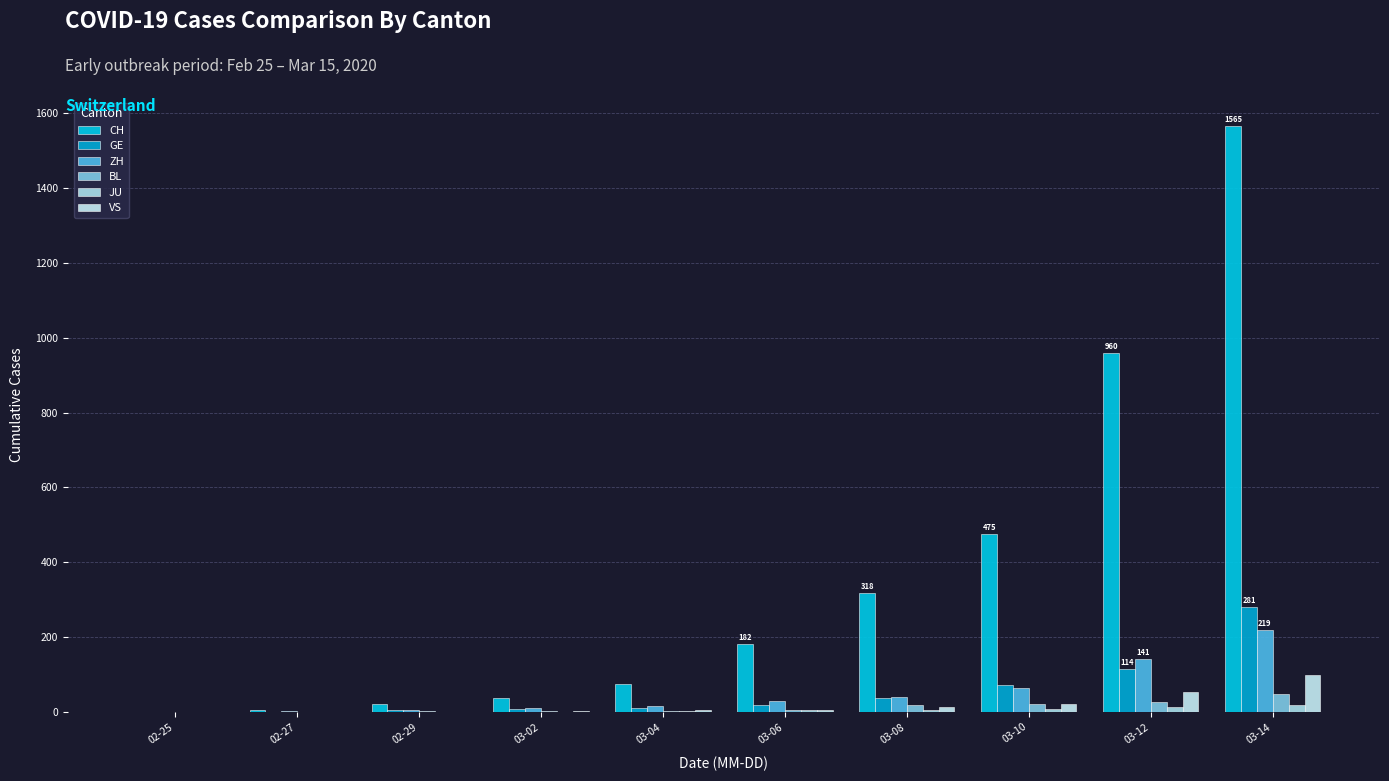

What is the label of the 10th bar from the right?

02-25